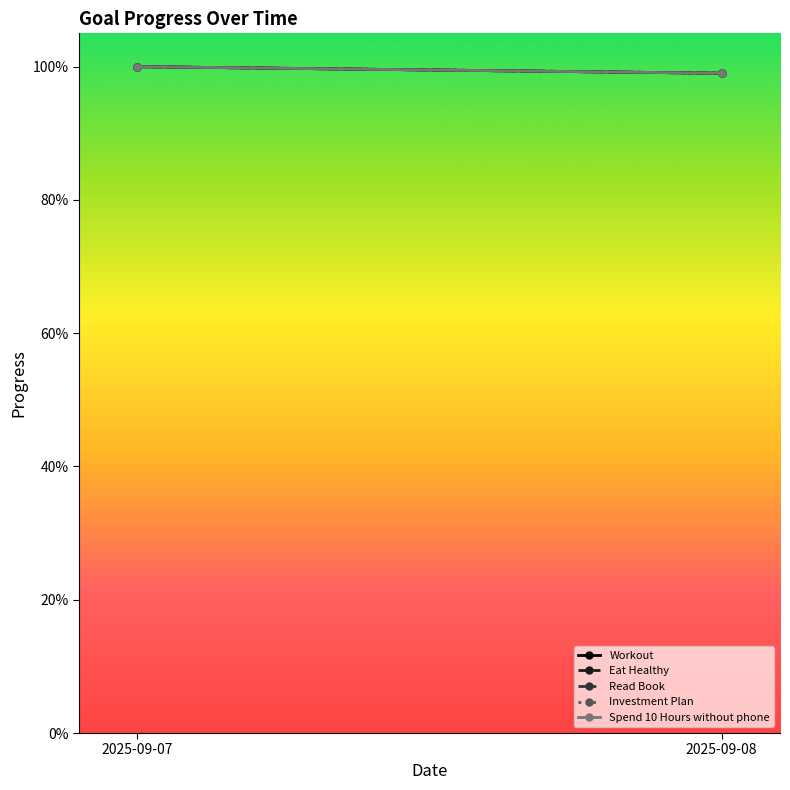

True or false: Eat Healthy has a value of 1.0 at 2025-09-07.

True